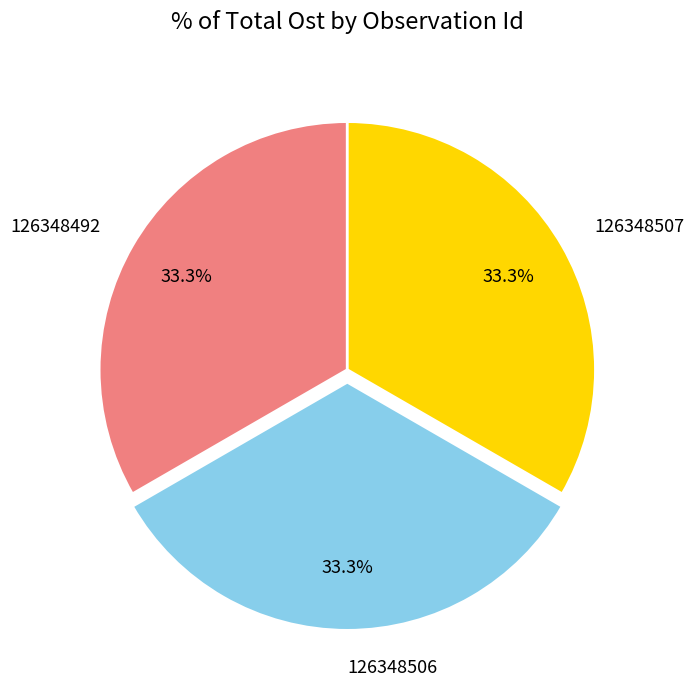

Is it true that 126348507 is 46% of the pie?

False